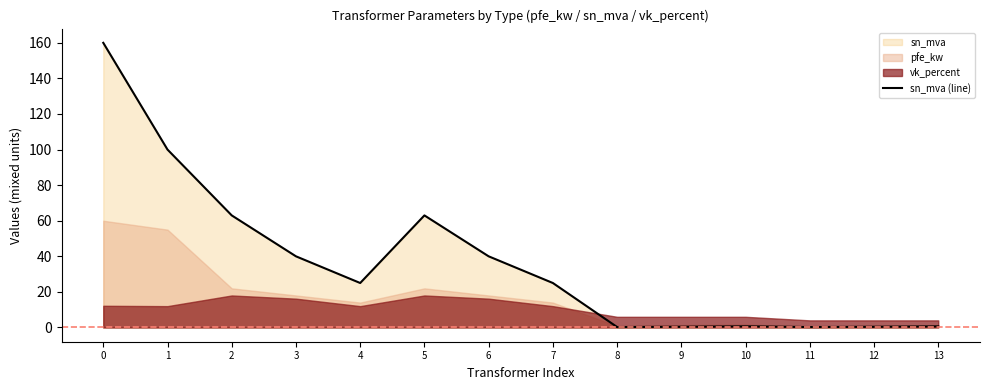

How many data points are above 25?

6